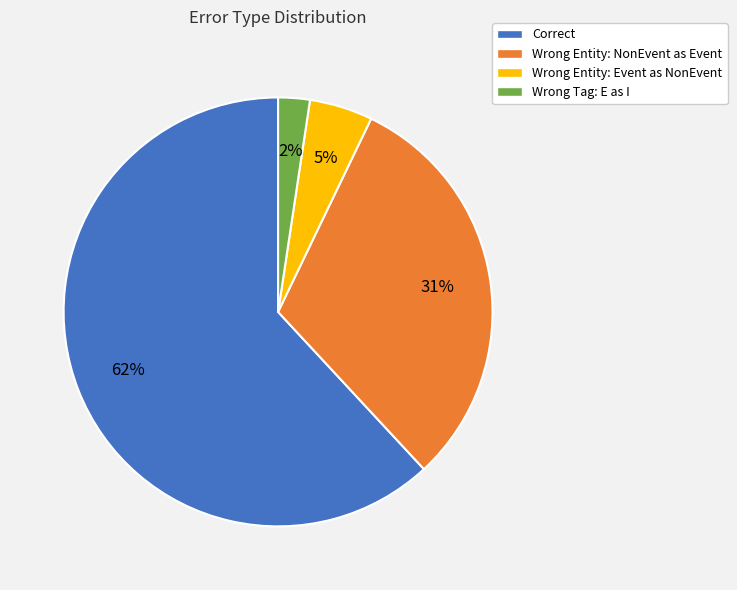

To the nearest percent, what is the difference between the largest and smallest slice percentages?

60%